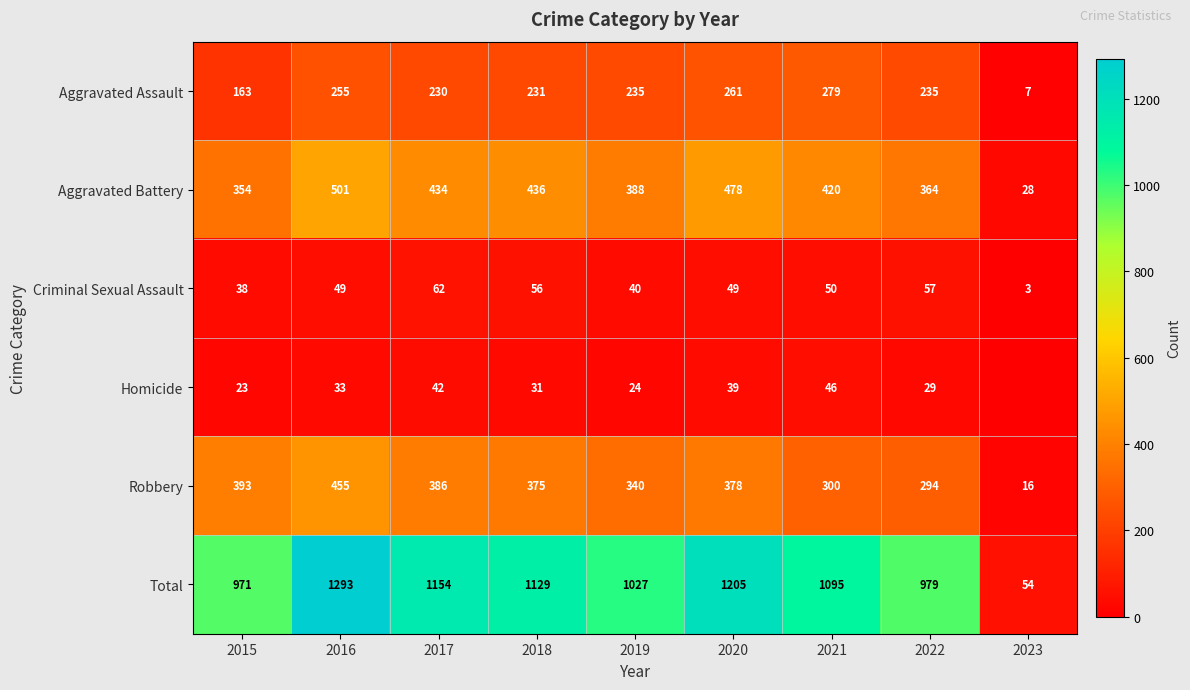

What is the difference between the highest and lowest values at 2018?

1098